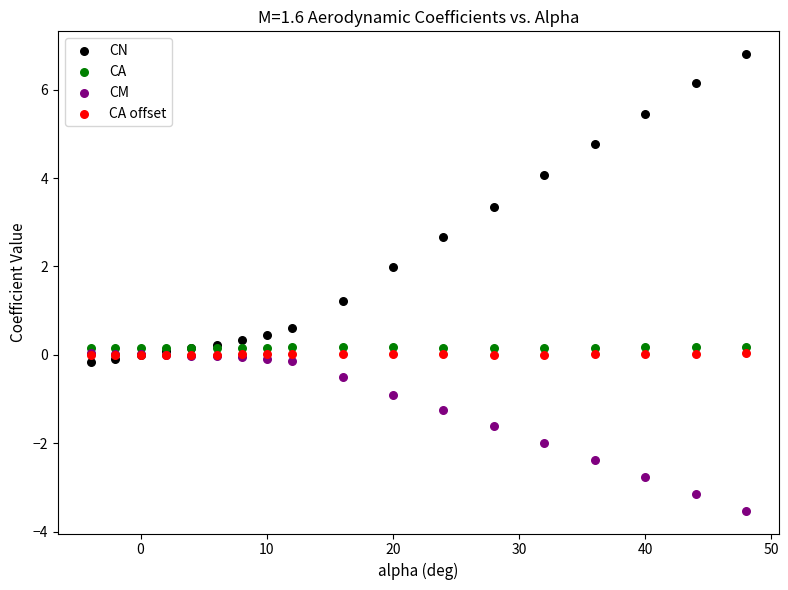

Across all series, what Y value is closest to 1?

1.2